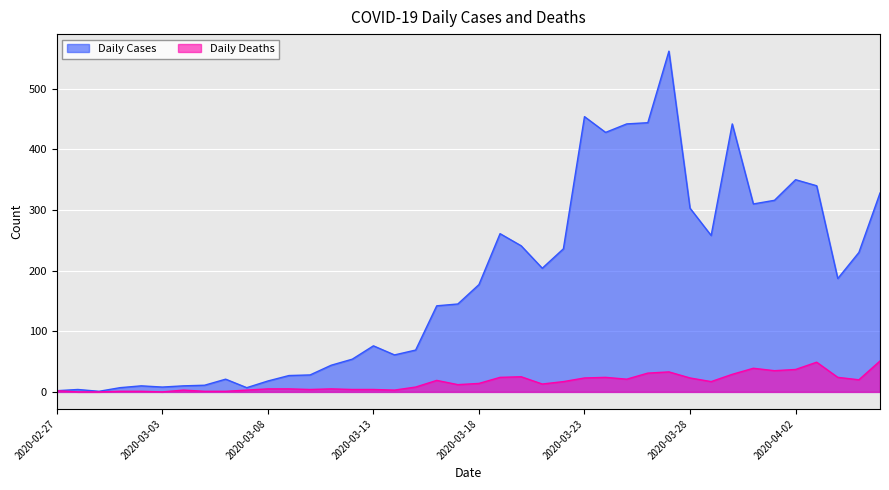

Rank the series by their average value, from highest to lowest.

Daily Cases, Daily Deaths